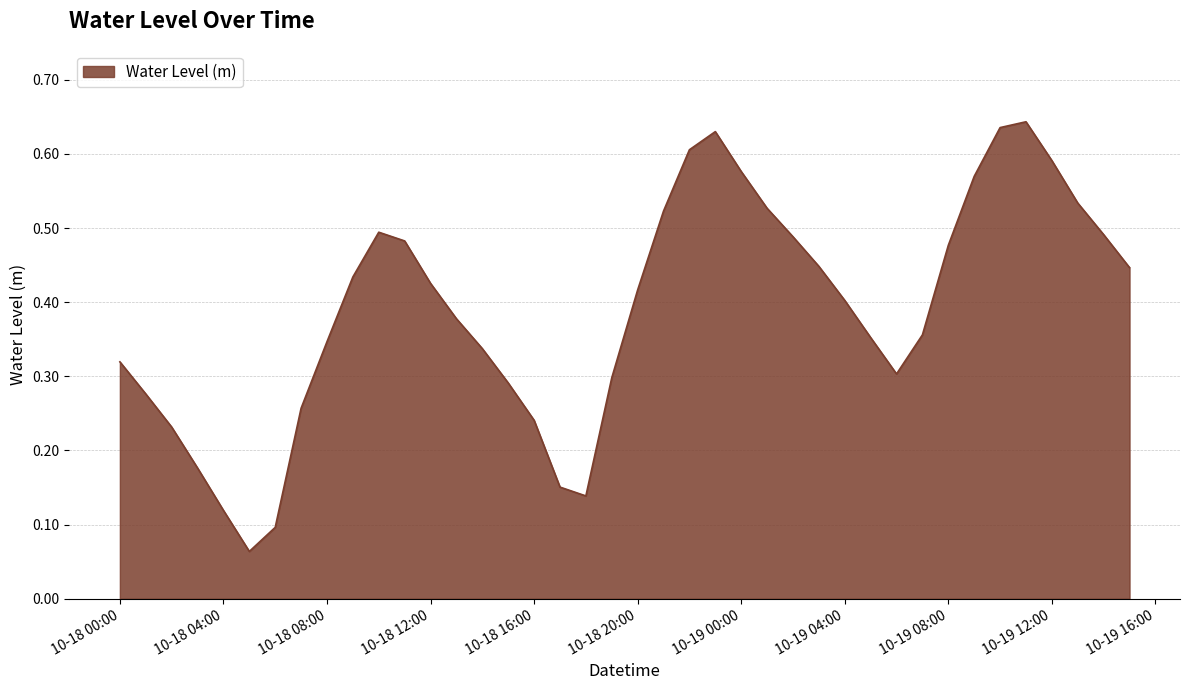

What is the sum of all values?

15.6